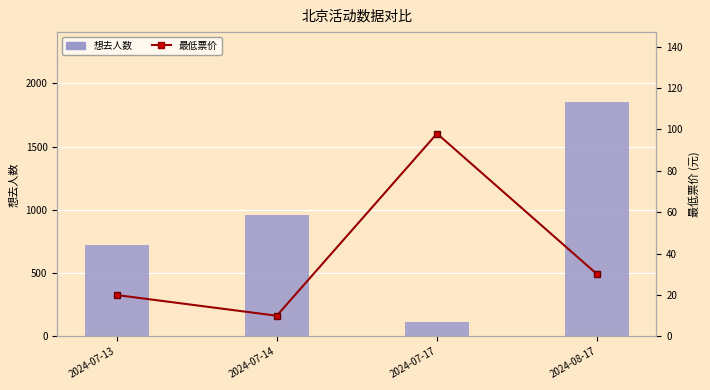

Reading left to right, extract all data points from this chart.

想去人数: 726	958	115	1851
最低票价: 20	10	98	30